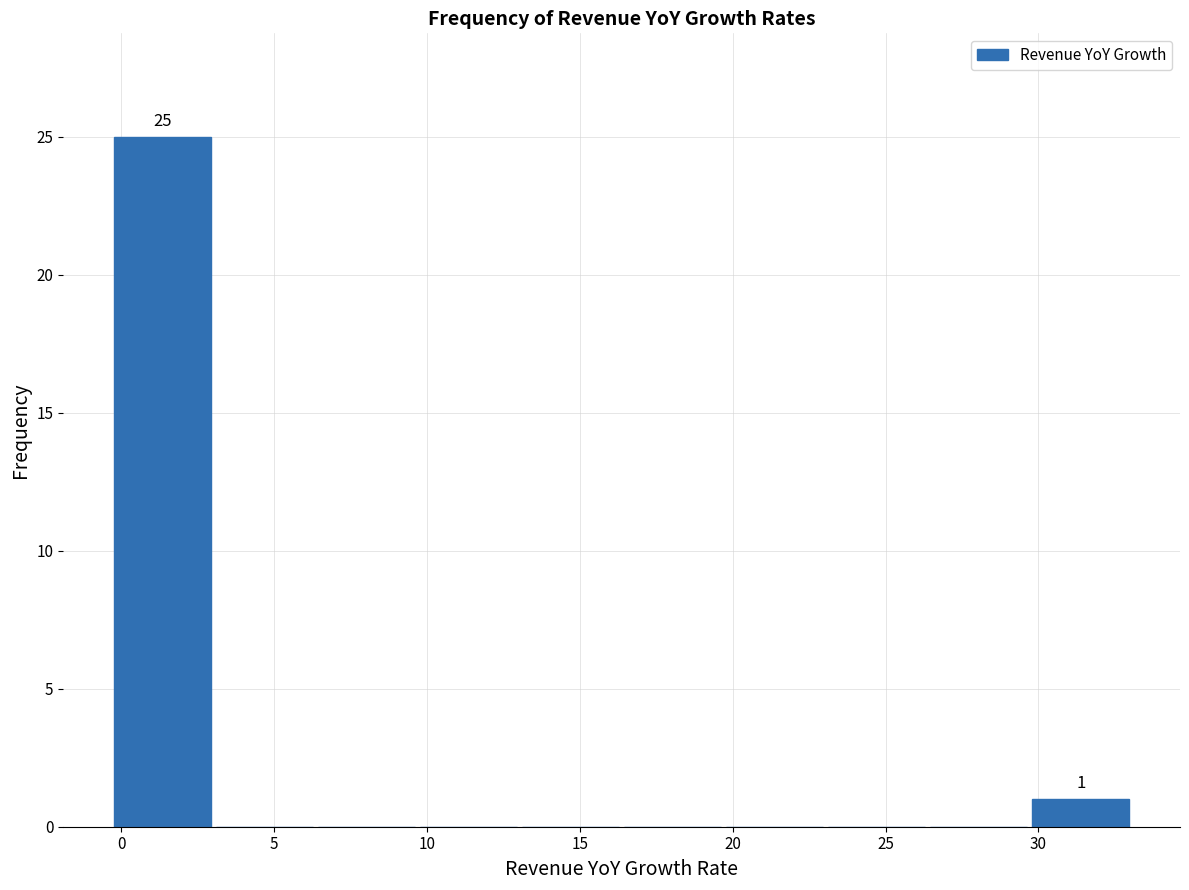

Which range on the x-axis has the tallest bar?

-0.5 to 3.0